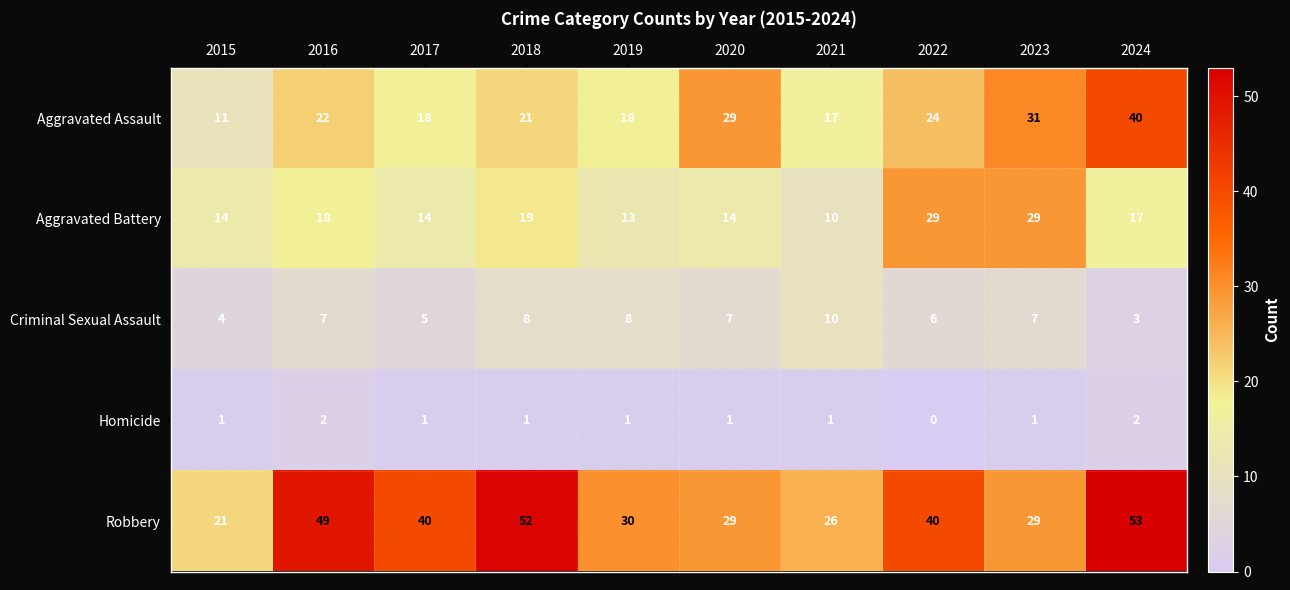

What is the total value across all series at 2021?

64